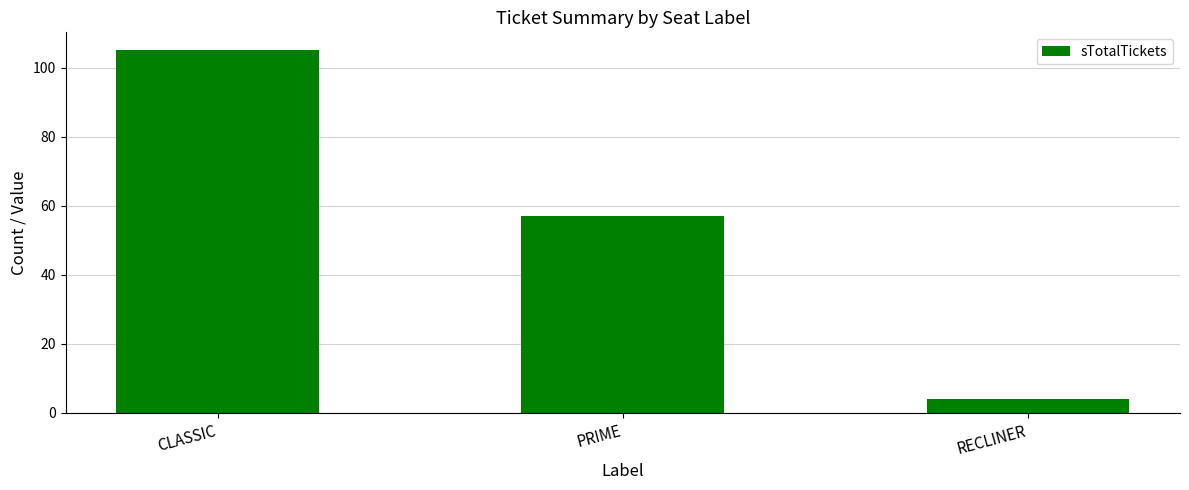

What position from the left is CLASSIC?

1